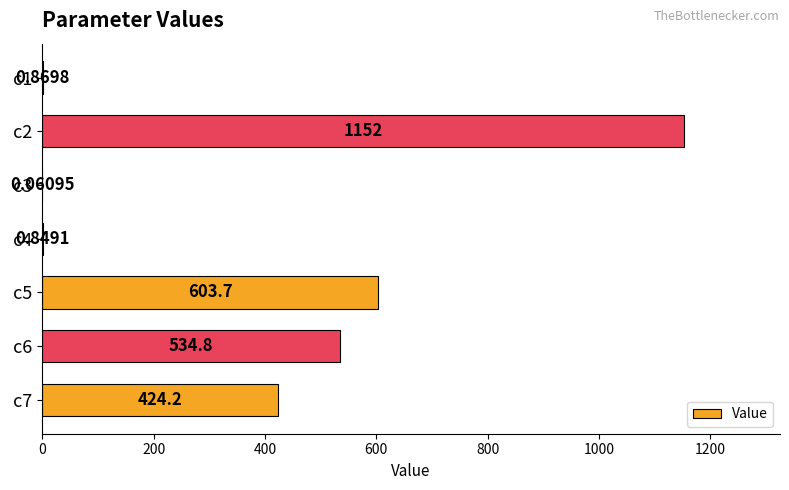

How many distinct data groups are displayed?

1